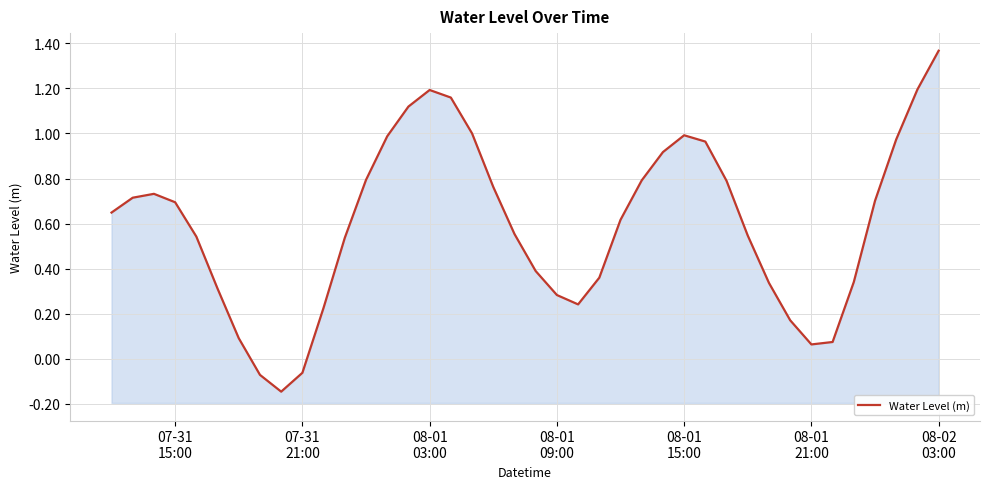

The chart shows a value of 1.0 at 08-01 15:00. True or false?

True